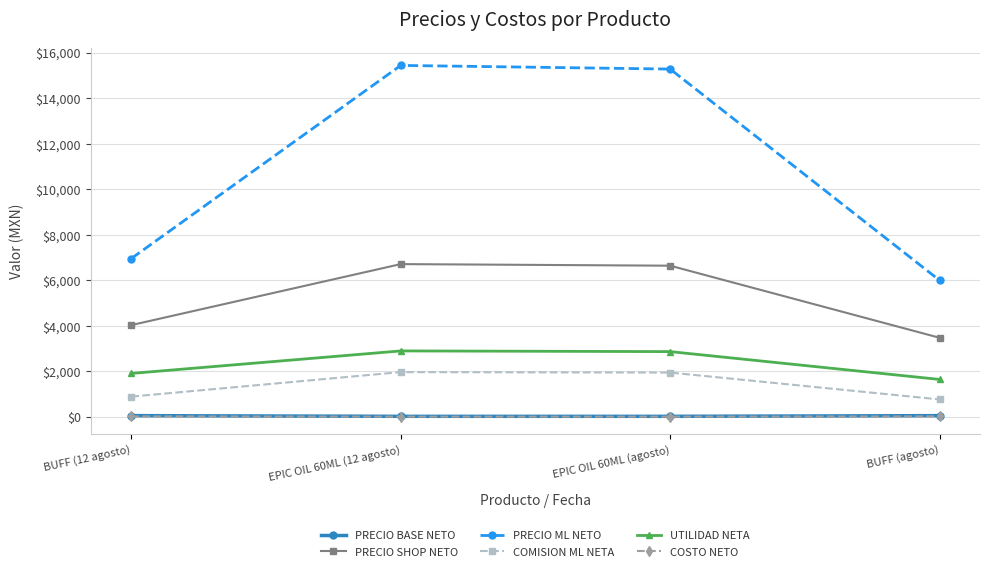

What is the label of the 2nd point from the right?

EPIC OIL 60ML (agosto)